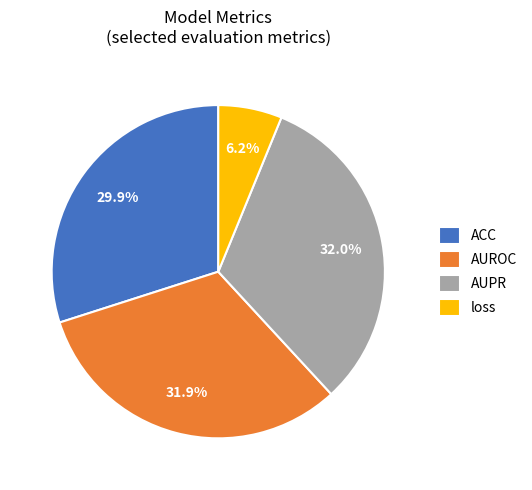

Is it true that loss is 1% of the pie?

False